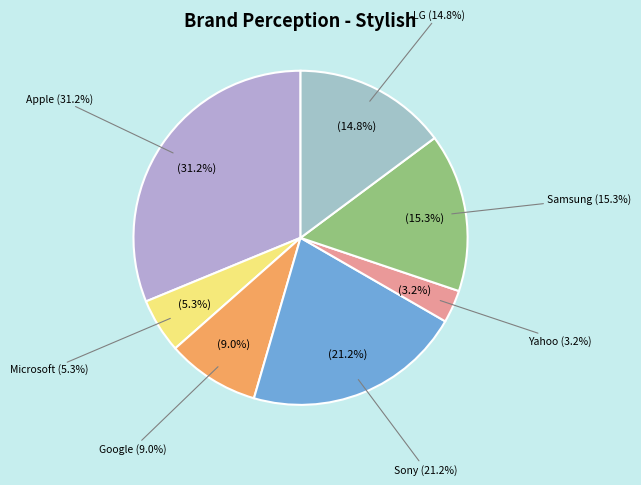

To the nearest percent, what is the difference between the largest and smallest slice percentages?

28%